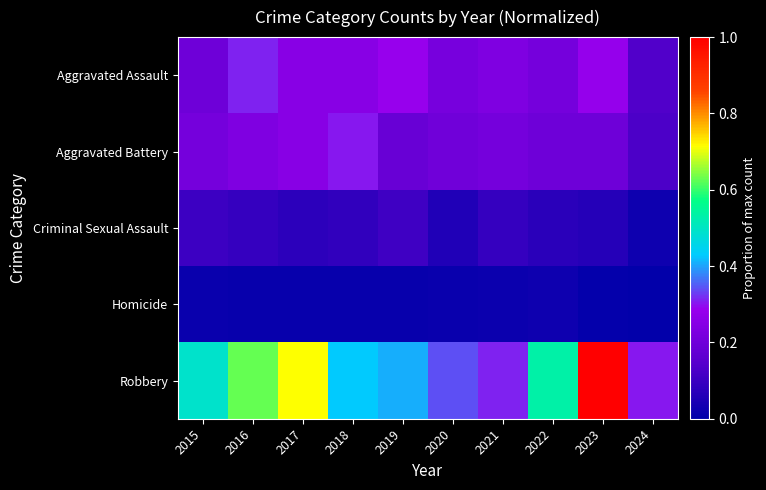

Reading left to right, extract all data points from this chart.

Aggravated Assault: 2015=0.2	2016=0.3	2017=0.3	2018=0.3	2019=0.3	2020=0.2	2021=0.2	2022=0.2	2023=0.3	2024=0.1
Aggravated Battery: 2015=0.2	2016=0.2	2017=0.2	2018=0.3	2019=0.2	2020=0.2	2021=0.2	2022=0.2	2023=0.2	2024=0.1
Criminal Sexual Assault: 2015=0.1	2016=0.1	2017=0.1	2018=0.1	2019=0.1	2020=0.1	2021=0.1	2022=0.1	2023=0.1	2024=0.0
Homicide: 2015=0.0	2016=0.0	2017=0.0	2018=0.0	2019=0.0	2020=0.0	2021=0.0	2022=0.0	2023=0.0	2024=0.0
Robbery: 2015=0.5	2016=0.6	2017=0.7	2018=0.4	2019=0.4	2020=0.3	2021=0.3	2022=0.5	2023=1.0	2024=0.3